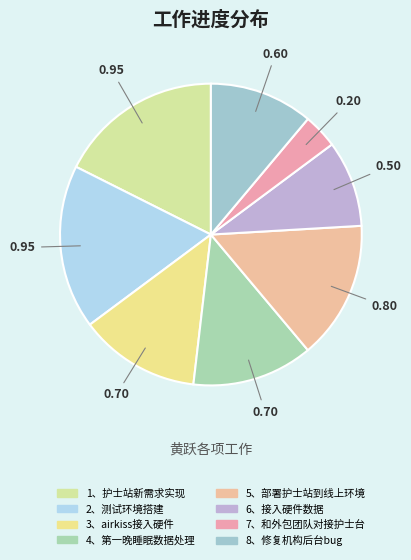

Count the number of slices in the pie.

8